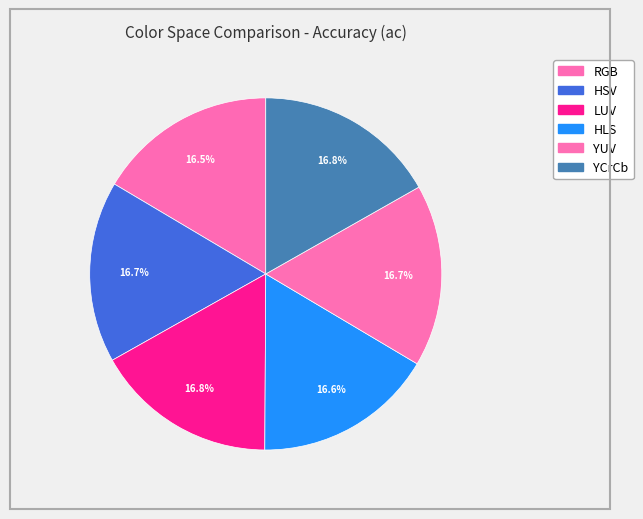

How many slices are in this pie chart?

6